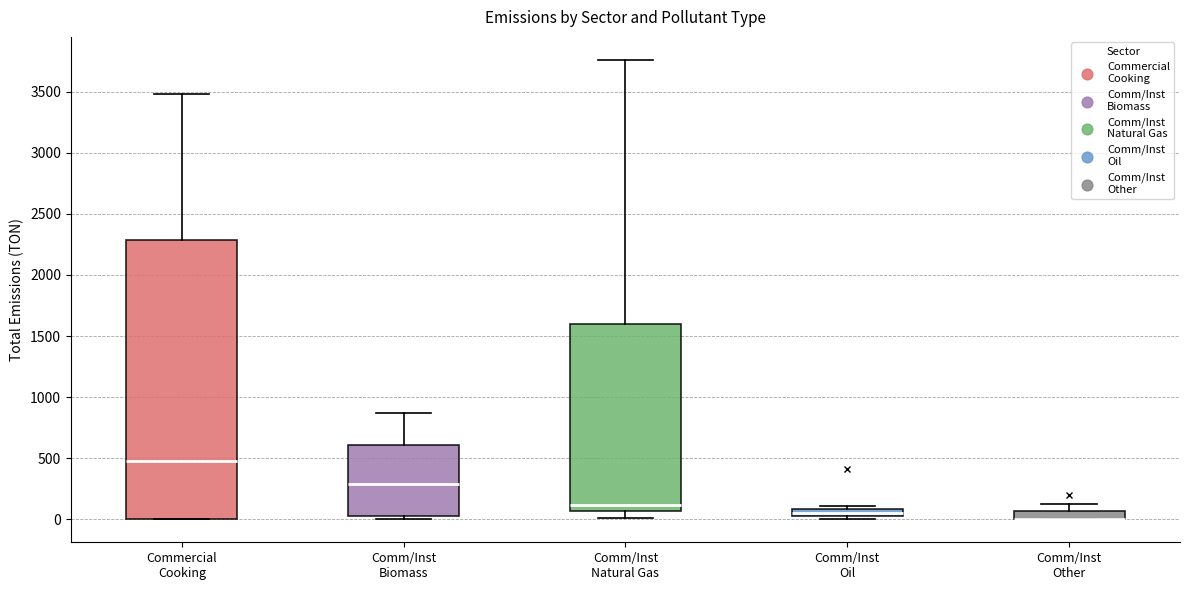

Which box is the tallest, from its lower edge to its upper edge?

Commercial Cooking